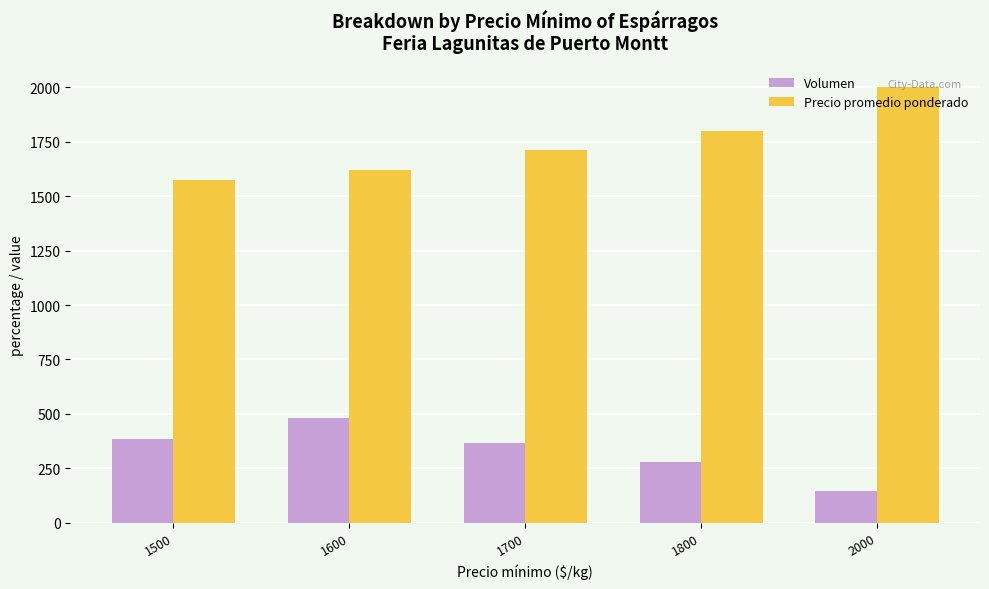

How many data points in Precio promedio ponderado are less than 1713?

2